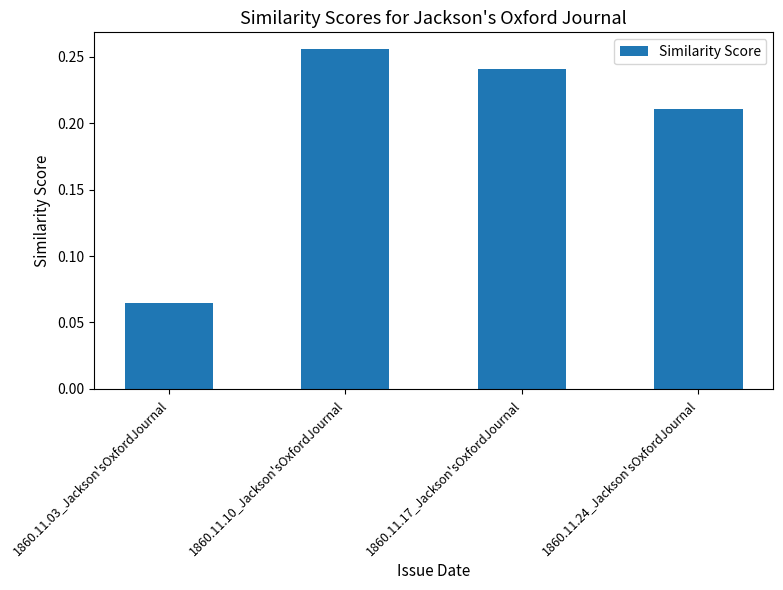

What is the label of the 1st bar from the left?

1860.11.03_Jackson'sOxfordJournal